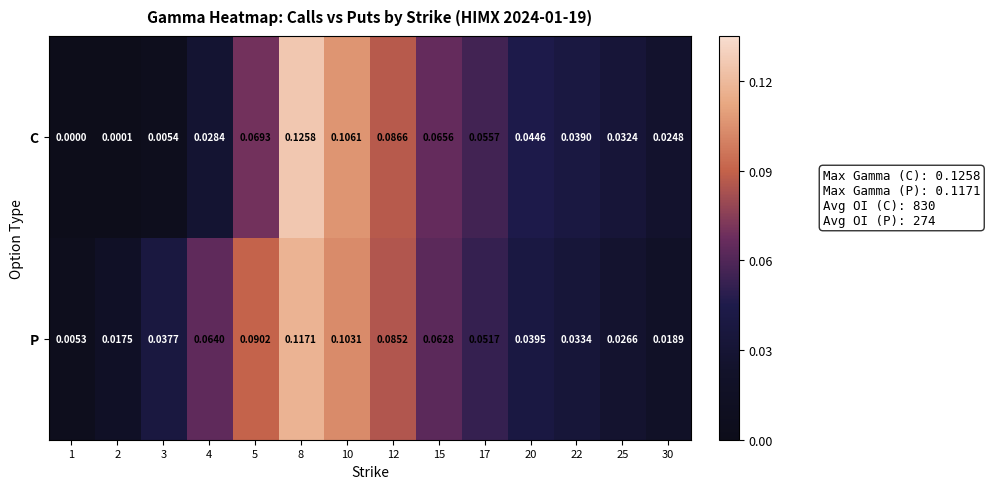

Rank the series by their average value, from highest to lowest.

P, C